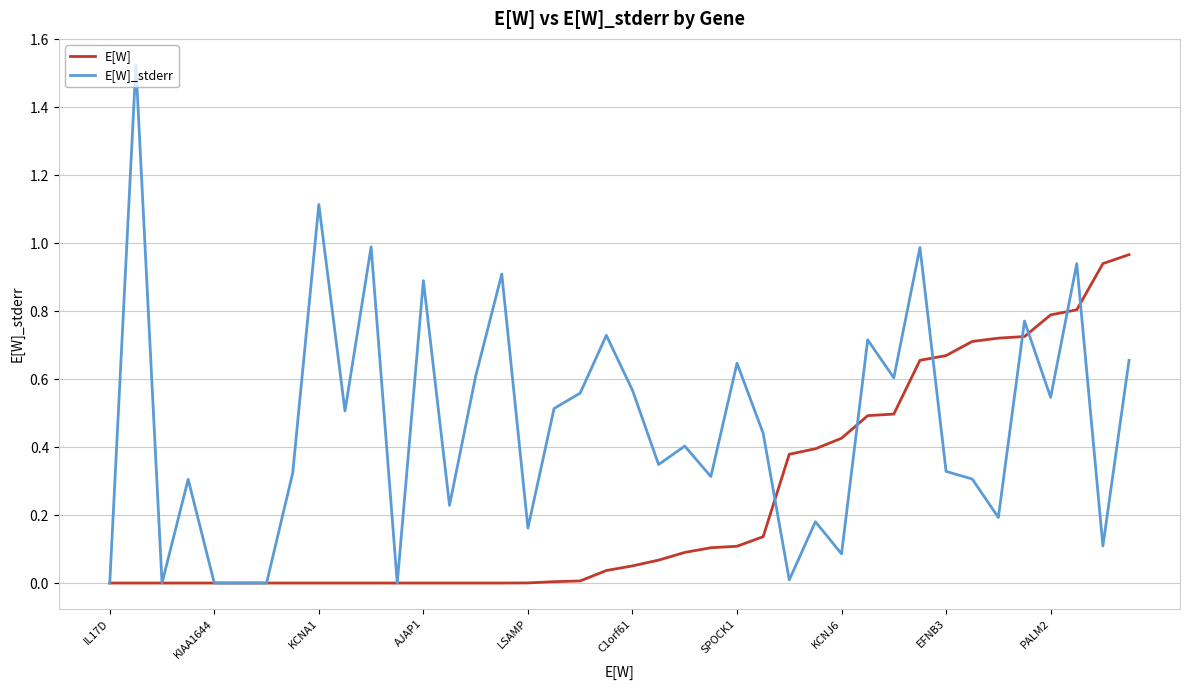

Which series has the widest spread of values?

E[W]_stderr